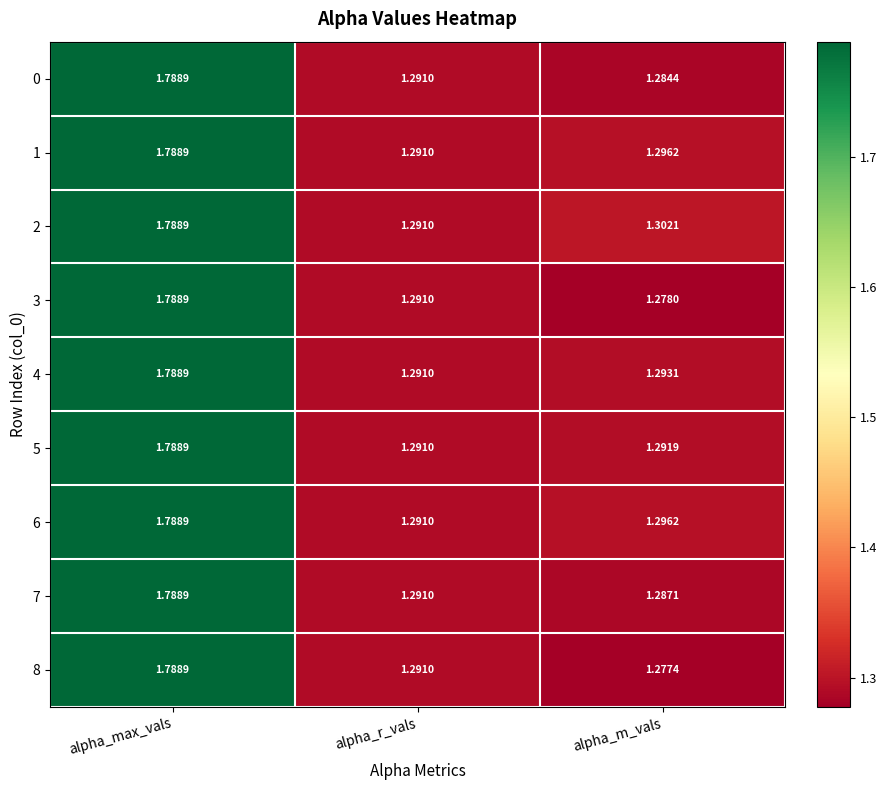

At which label is 3 closest to 1?

alpha_m_vals